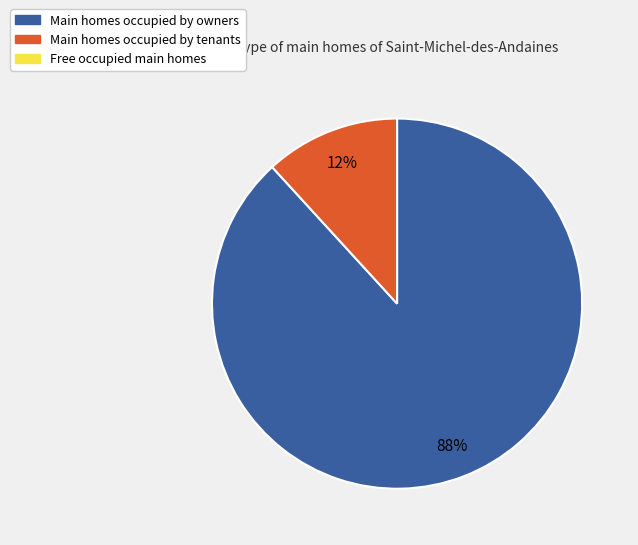

To the nearest percent, what is the difference between the largest and smallest slice percentages?

76%